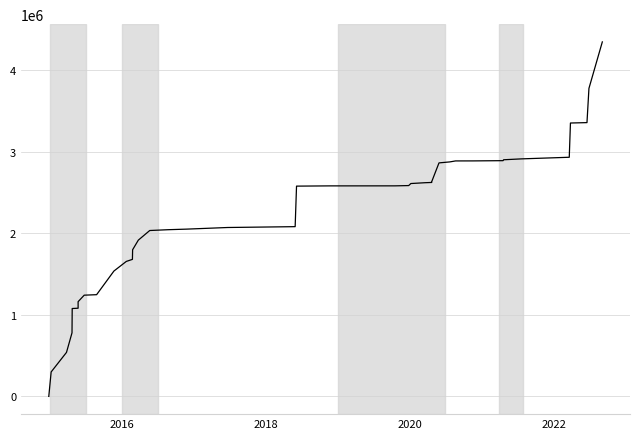

How many values are below 2579013?

20